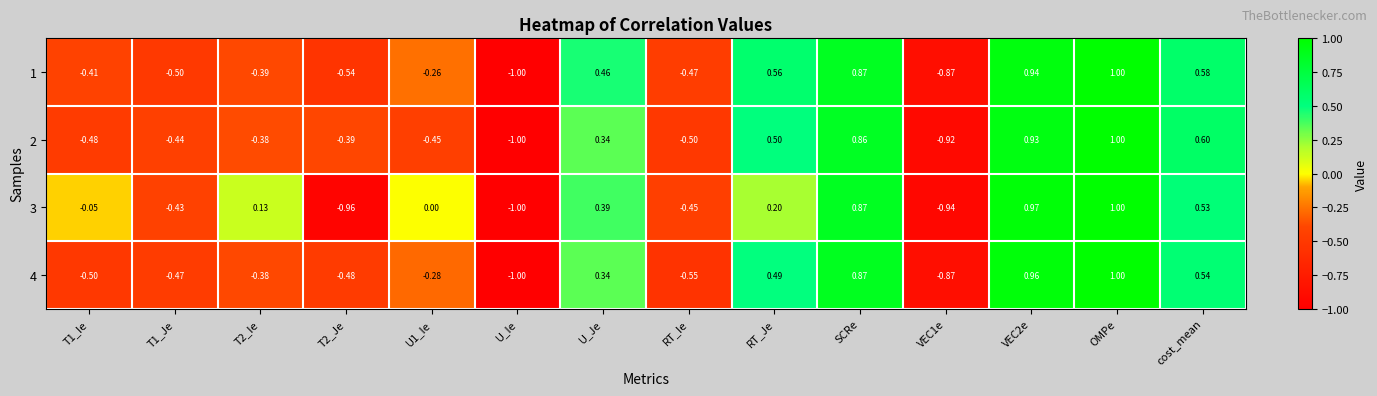

Which category has the highest value in the 1 series?

OMPe